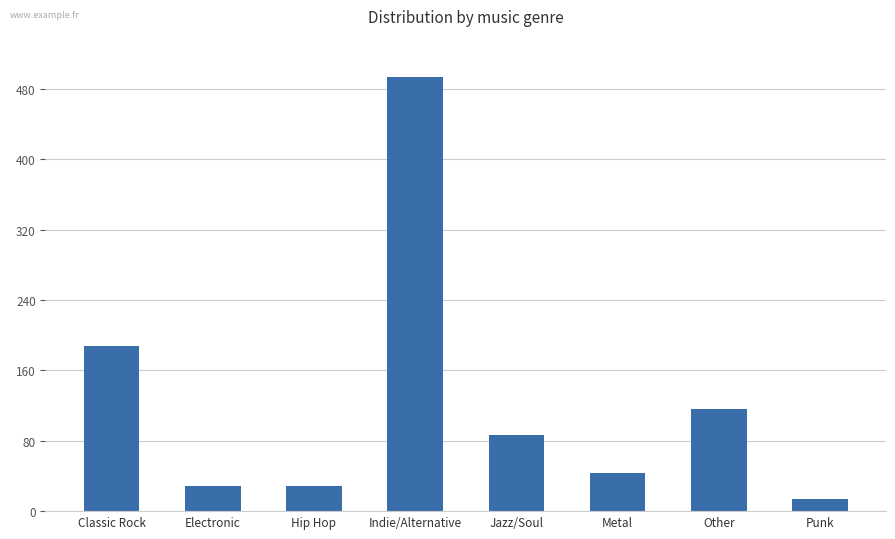

How many values are below 87?

4